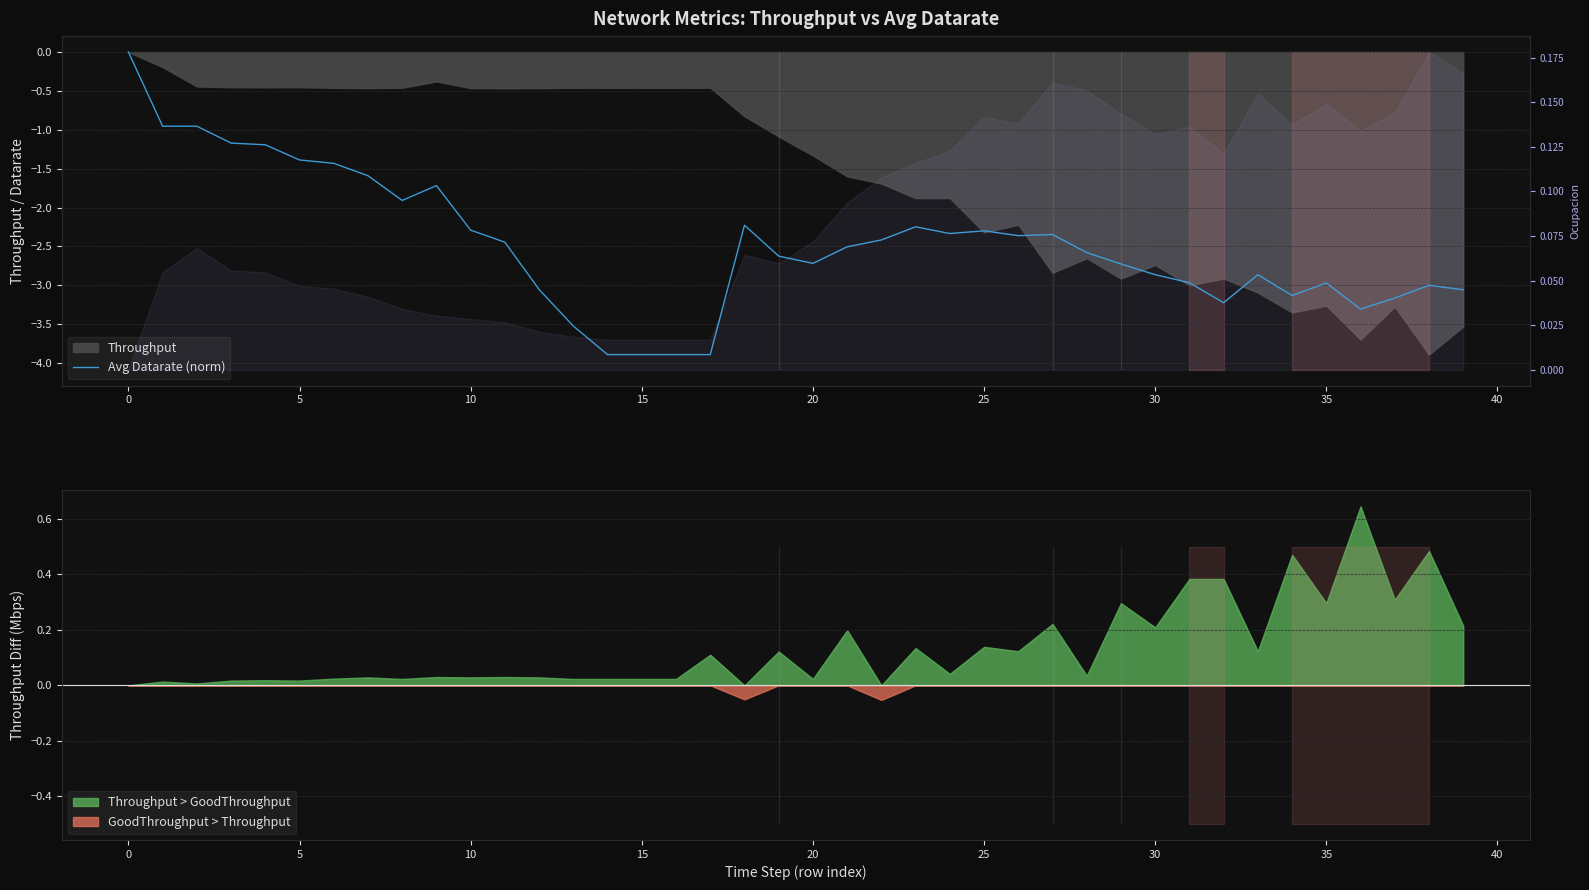

How many points are lower than both their immediate neighbors (excluding endpoints)?

7